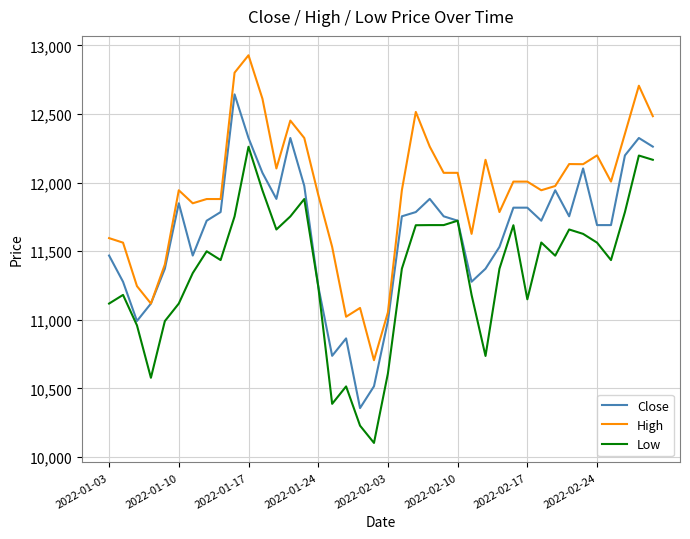

What is the smallest value displayed?

10102